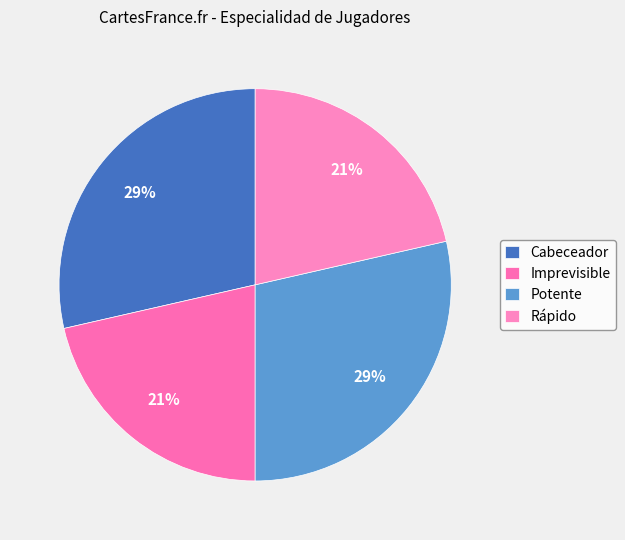

What percentage is the Cabeceador slice, to the nearest percent?

29%